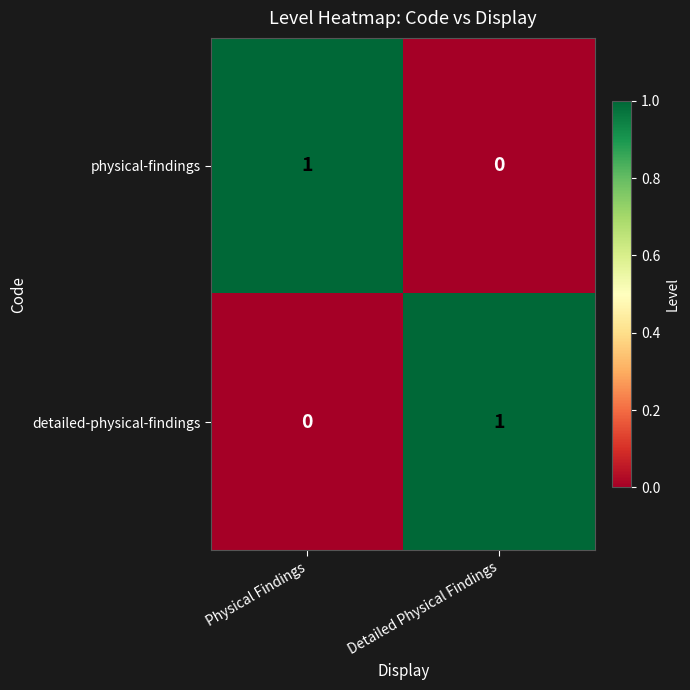

The value of detailed-physical-findings at Detailed Physical Findings is 1. True or false?

True